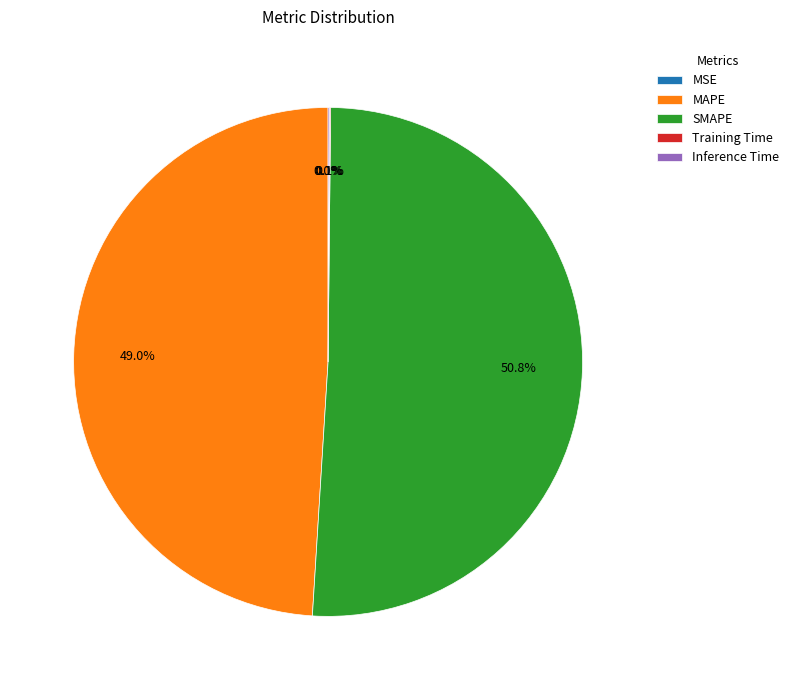

To the nearest percent, what is the average slice percentage?

20%